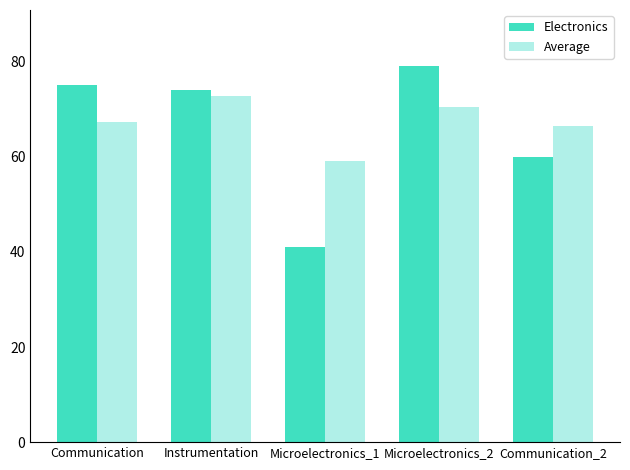

Which category has the highest value across all series?

Microelectronics_2